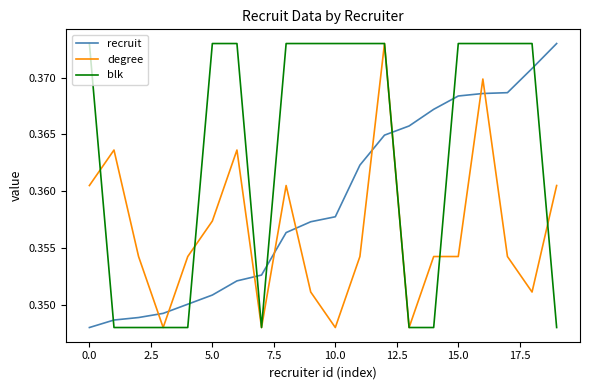

Count the recruit values in the range 0 to 1.

20